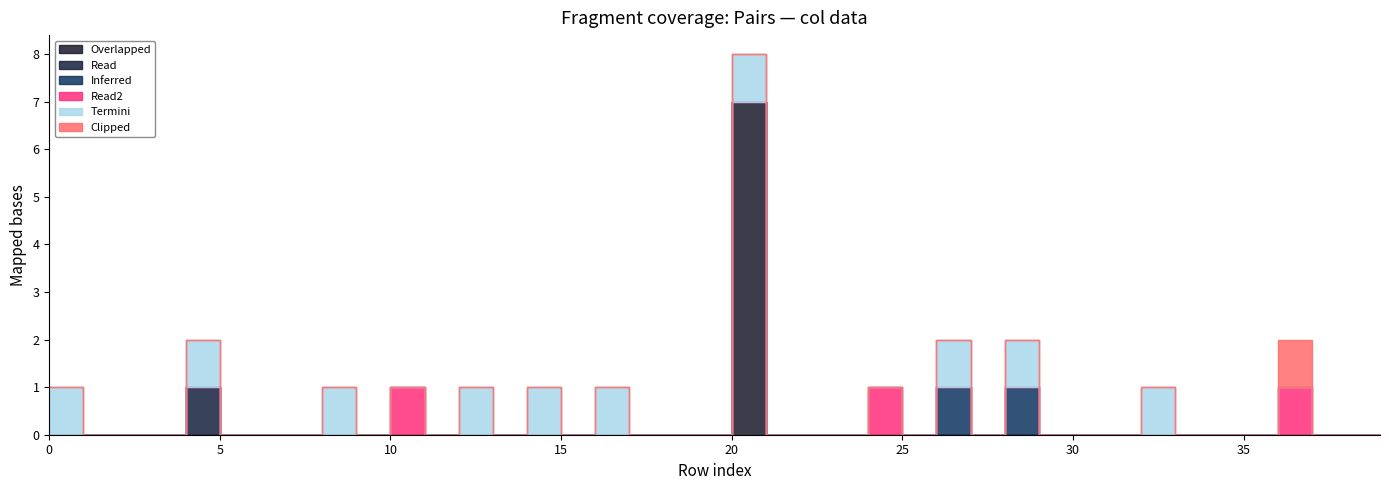

How many values in the col_4 series exceed 0?

3